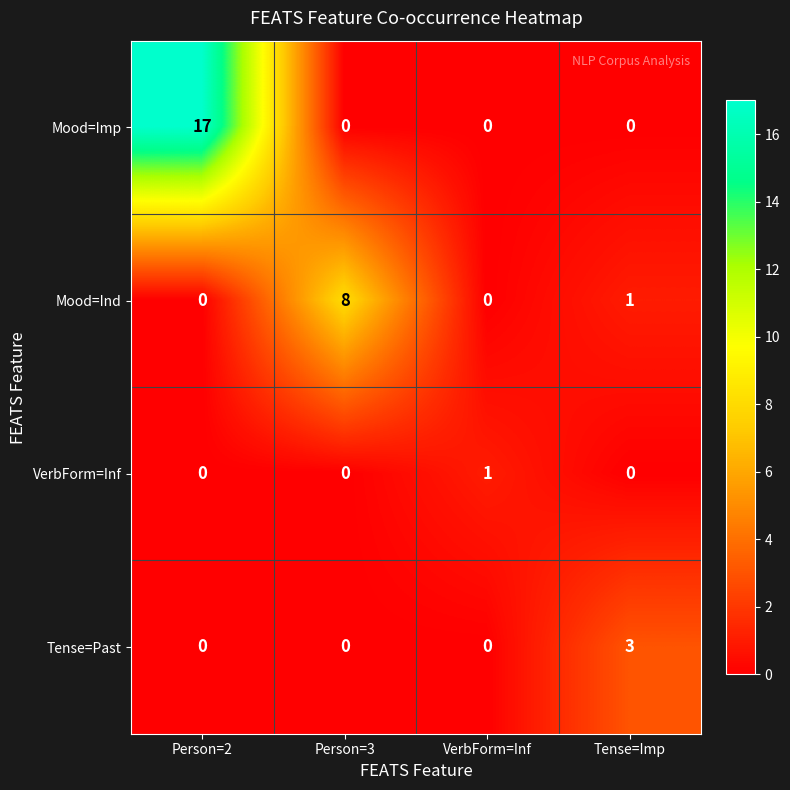

Which series has the largest total across all categories?

Mood=Imp